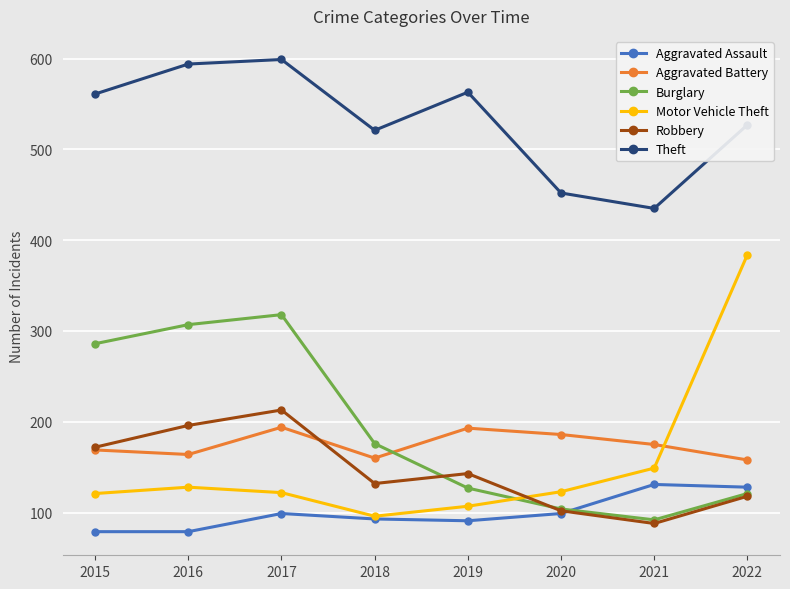

The value of Robbery at 2022 is 118. True or false?

True